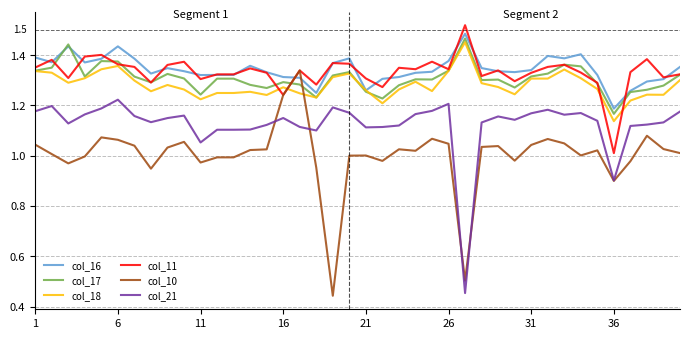

Does the chart display data point markers on the line(s)?

No